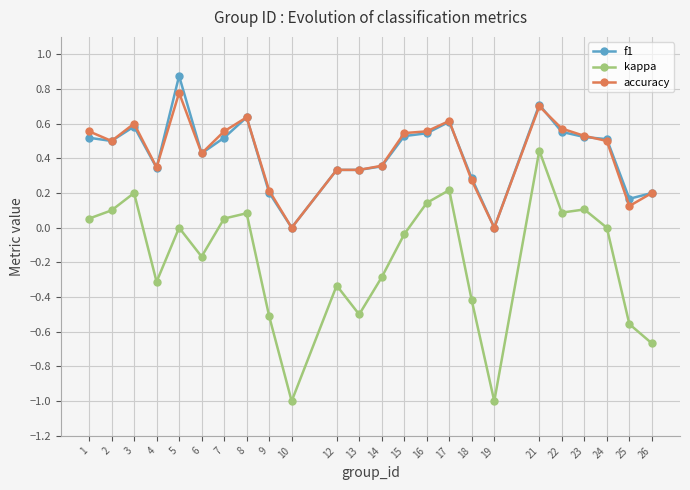

The value of f1 at 18 is 0.3. True or false?

True